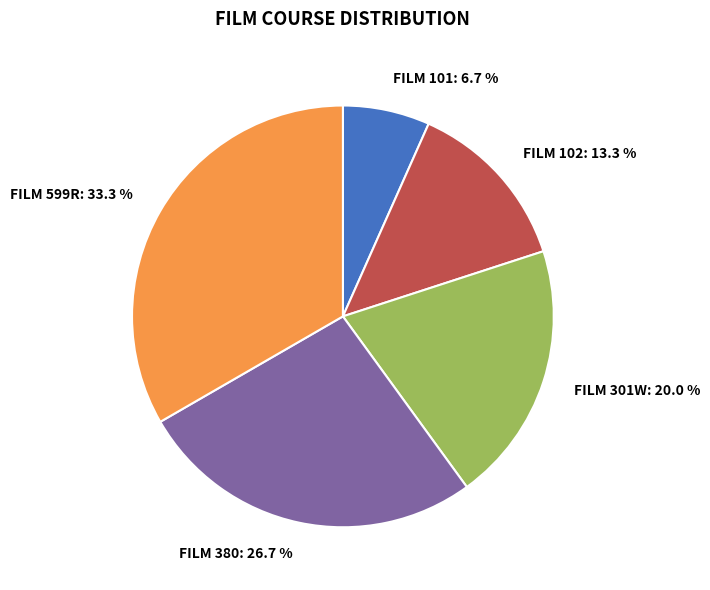

Which slice is the smallest?

FILM 101